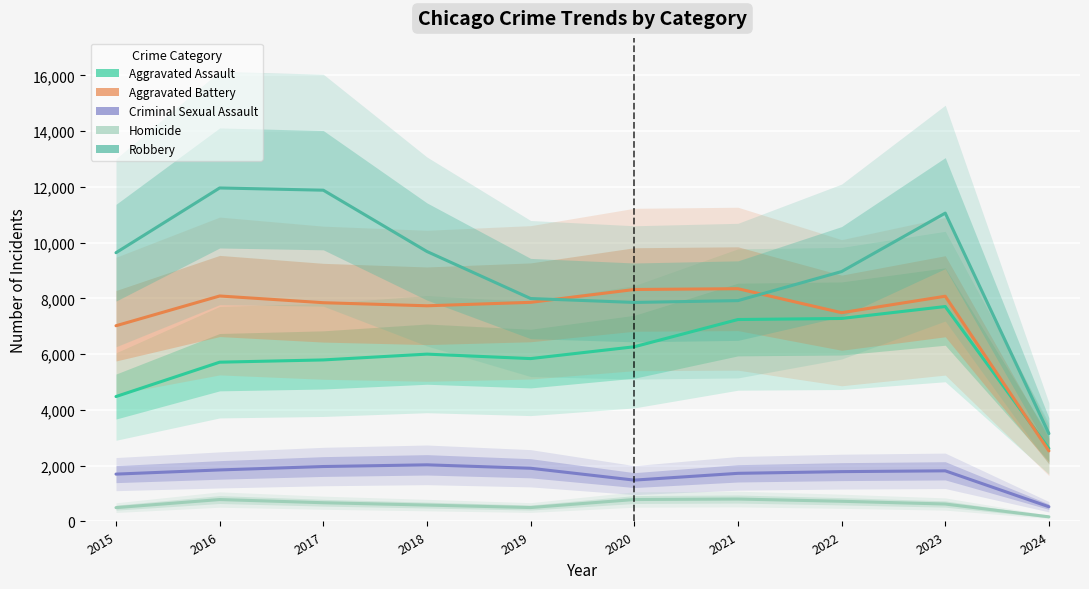

Reading right to left, extract all data points from this chart.

Aggravated Assault: 2024=2615	2023=7708	2022=7280	2021=7242	2020=6265	2019=5841	2018=6001	2017=5793	2016=5712	2015=4480
Aggravated Battery: 2024=2530	2023=8077	2022=7487	2021=8347	2020=8319	2019=7858	2018=7735	2017=7845	2016=8086	2015=7019
Criminal Sexual Assault: 2024=528	2023=1816	2022=1787	2021=1726	2020=1483	2019=1908	2018=2031	2017=1970	2016=1848	2015=1698
Homicide: 2024=166	2023=626	2022=724	2021=804	2020=787	2019=499	2018=588	2017=672	2016=786	2015=496
Robbery: 2024=3151	2023=11058	2022=8962	2021=7920	2020=7855	2019=7995	2018=9681	2017=11880	2016=11960	2015=9638